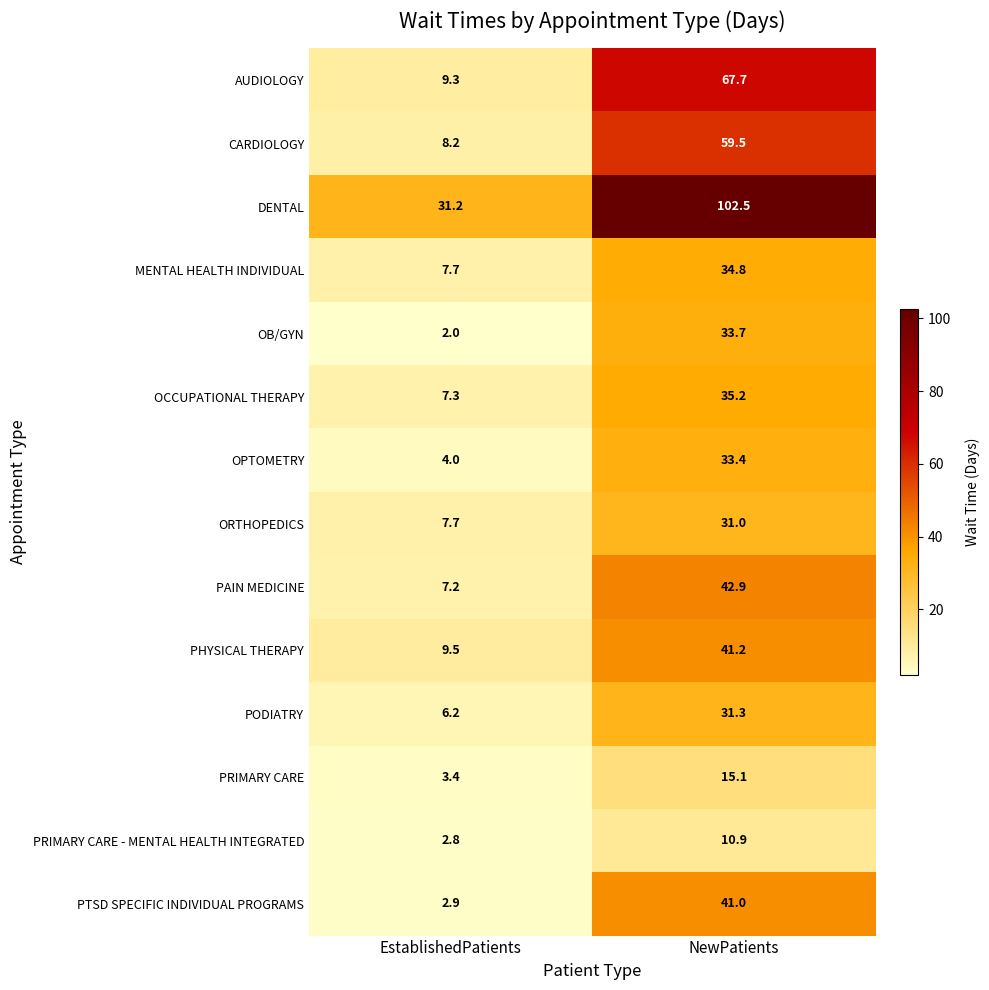

What is the difference between the highest and lowest values at EstablishedPatients?

29.2